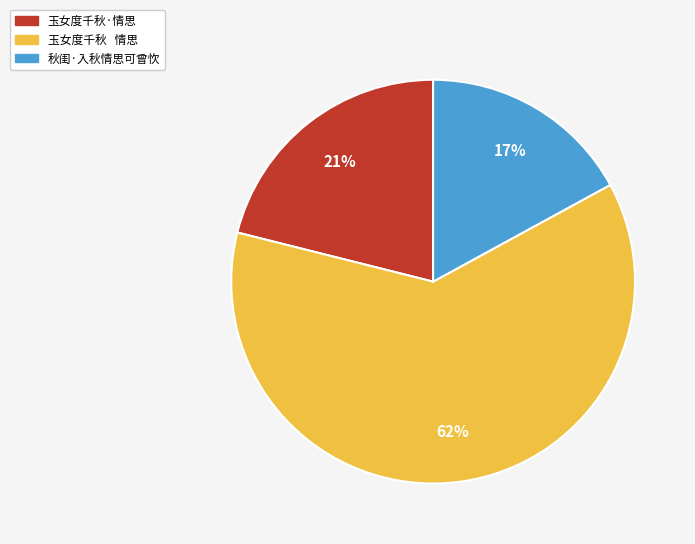

Do 秋闺·入秋情思可曾忺 and 玉女度千秋 情思 together represent more than half of the pie?

Yes